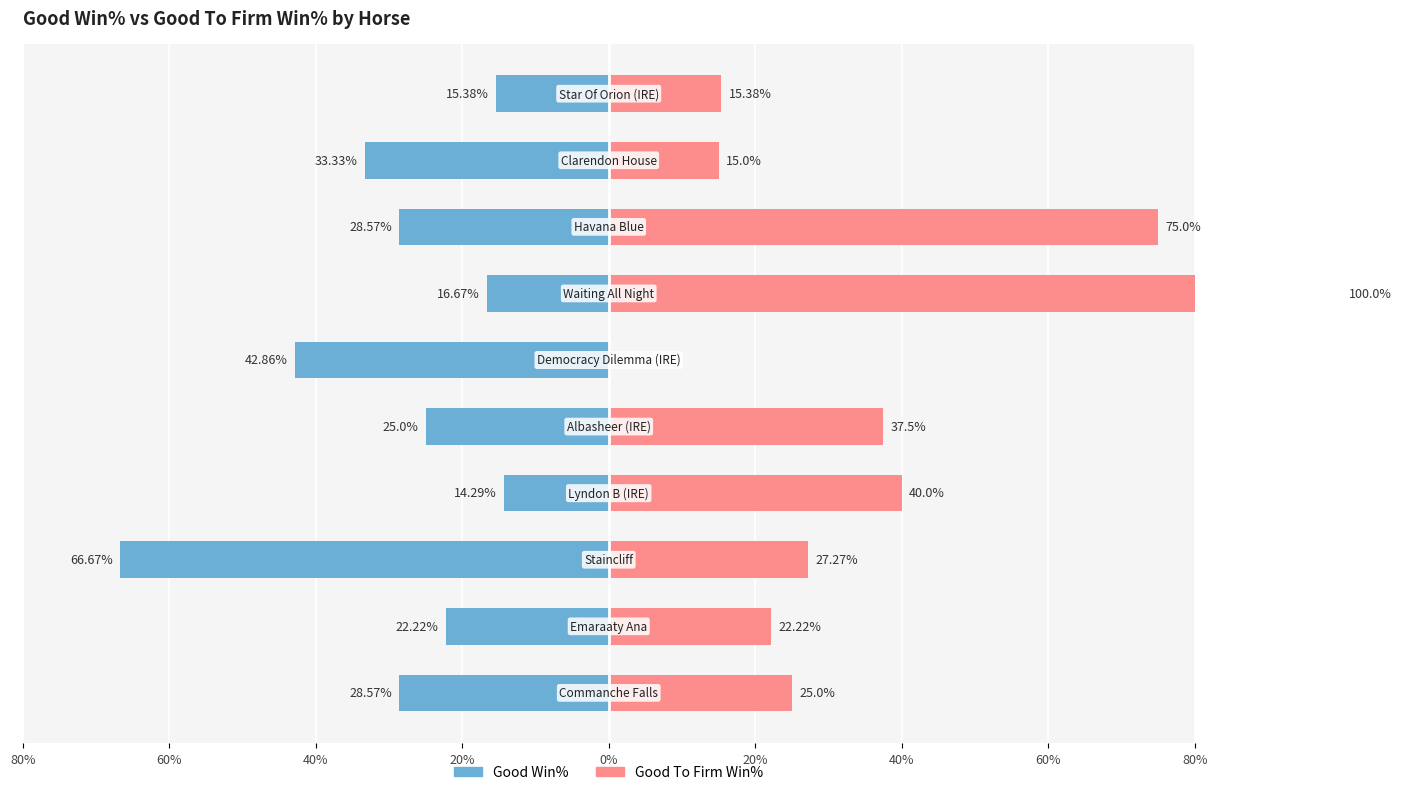

How many series are shown in this chart?

2